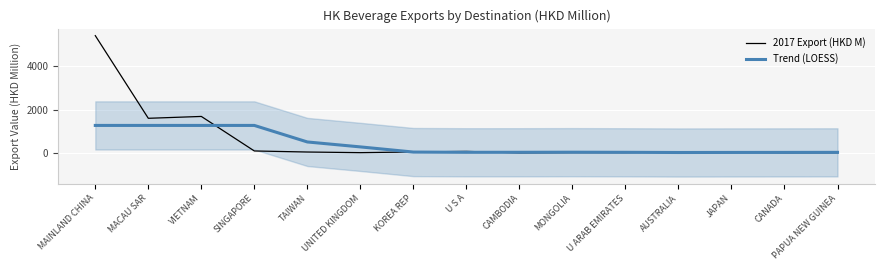

What is the sum of all 2017 Export (HKD M) values?

9302.3